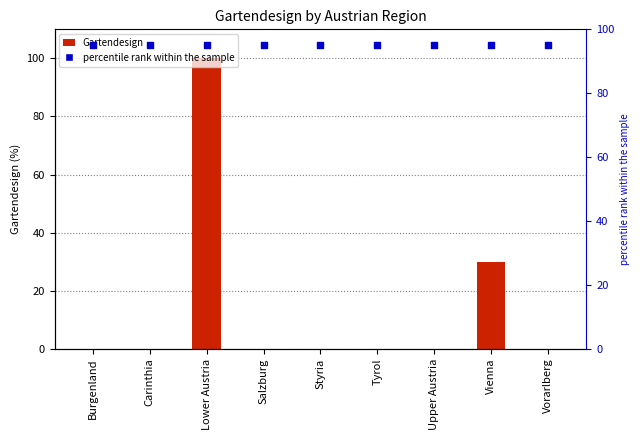

Which series has the largest total across all categories?

percentile rank within the sample